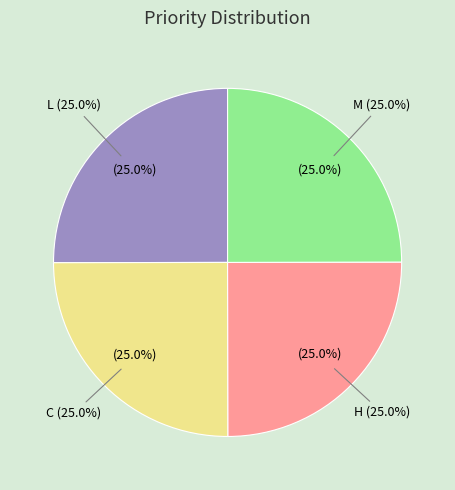

Is it true that H is 17% of the pie?

False